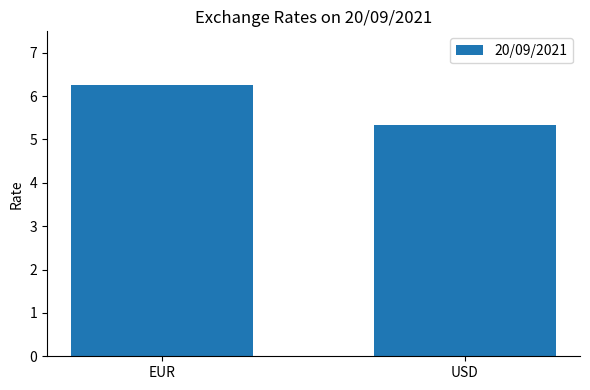

List the labels in order of value, largest first.

EUR, USD